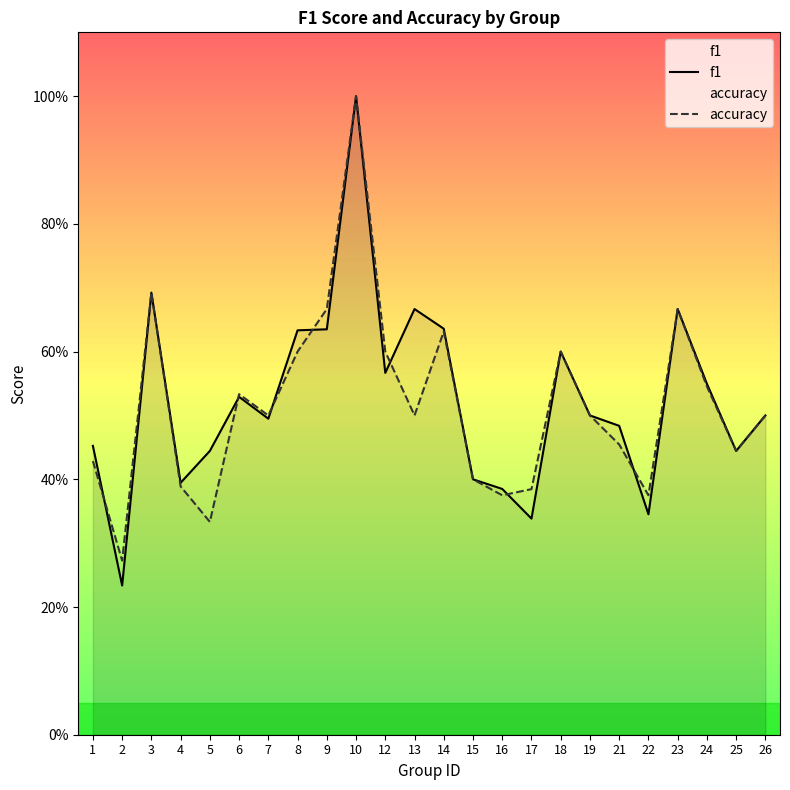

True or false: f1 and accuracy cross at least once.

True